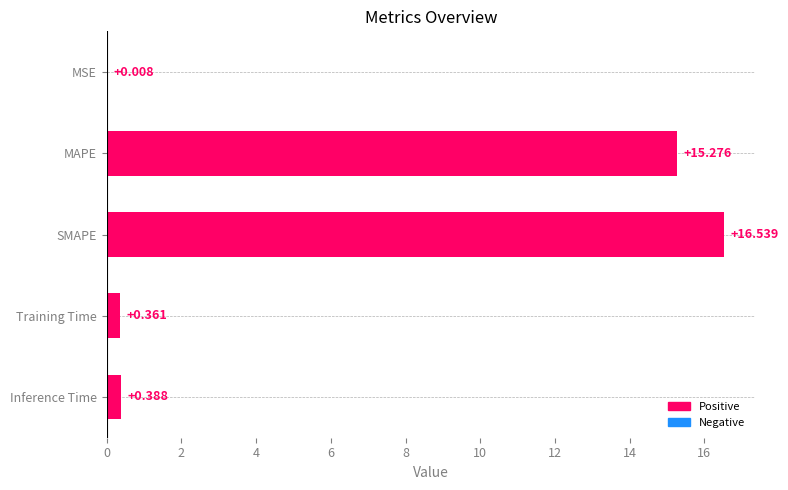

Which has a higher value, MAPE or MSE?

MAPE